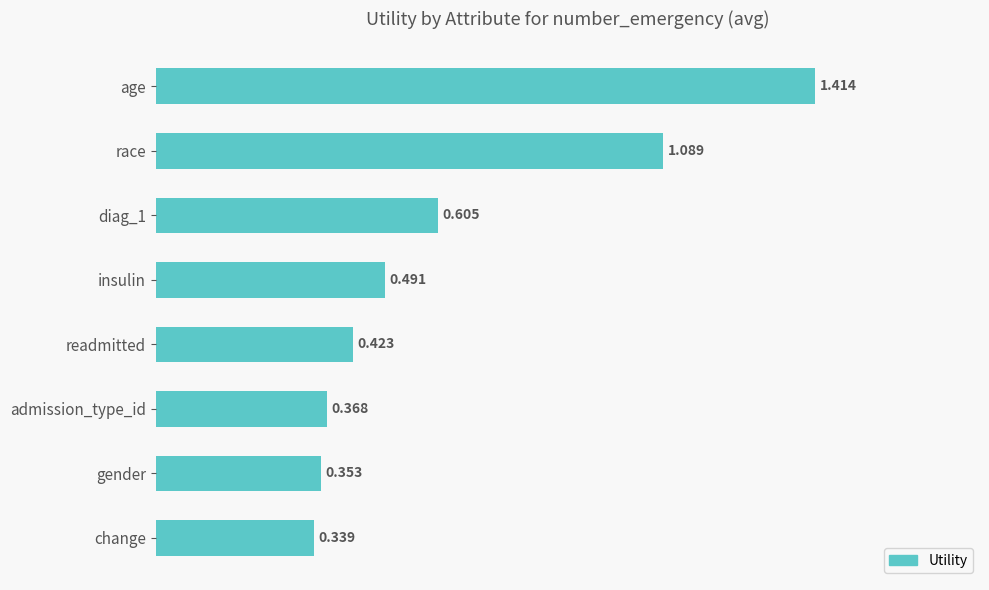

Which label corresponds to the smallest value in the chart?

change